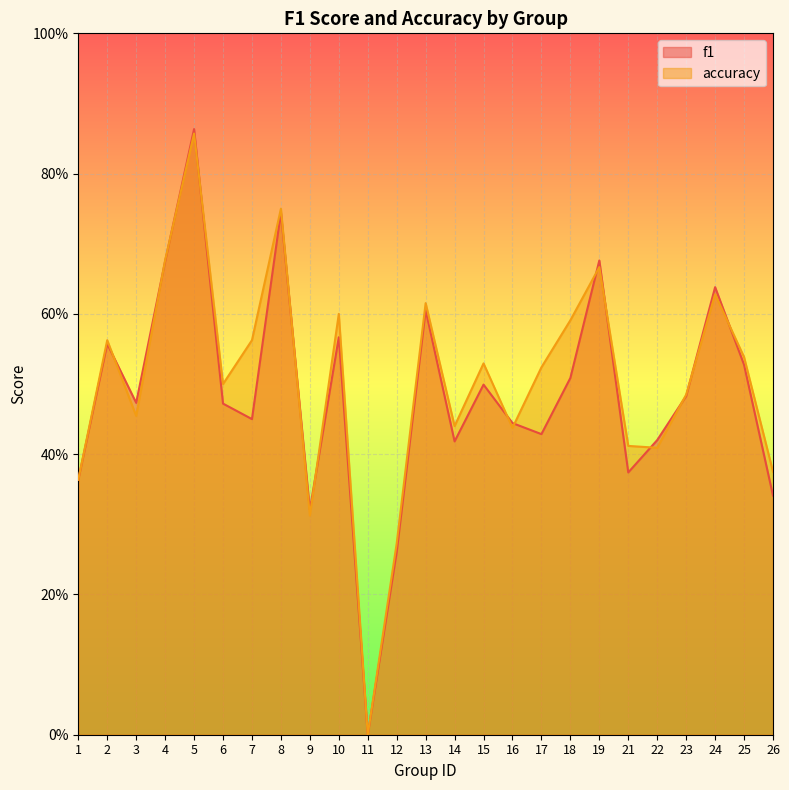

Which has a higher value, 17 or 22?

17